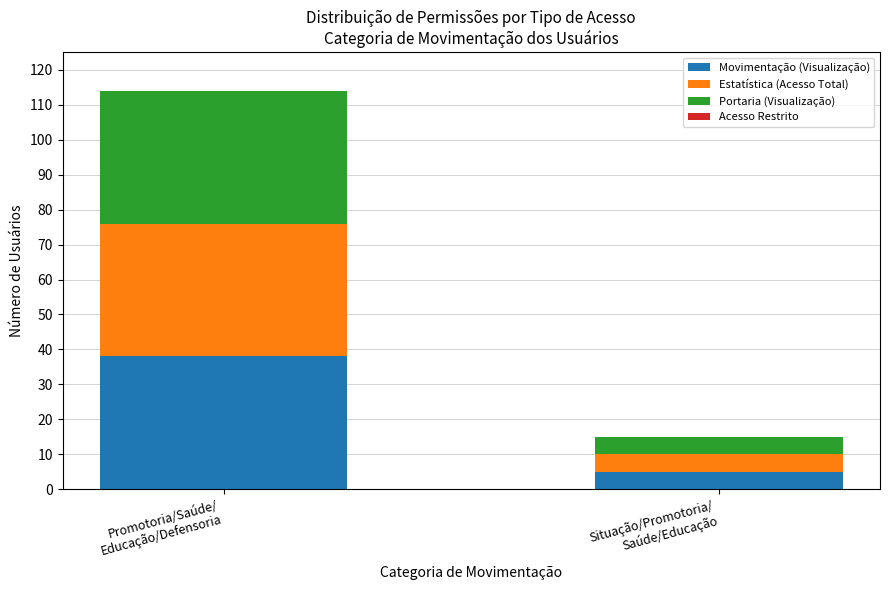

What is the maximum value for Movimentação (Visualização)?

38